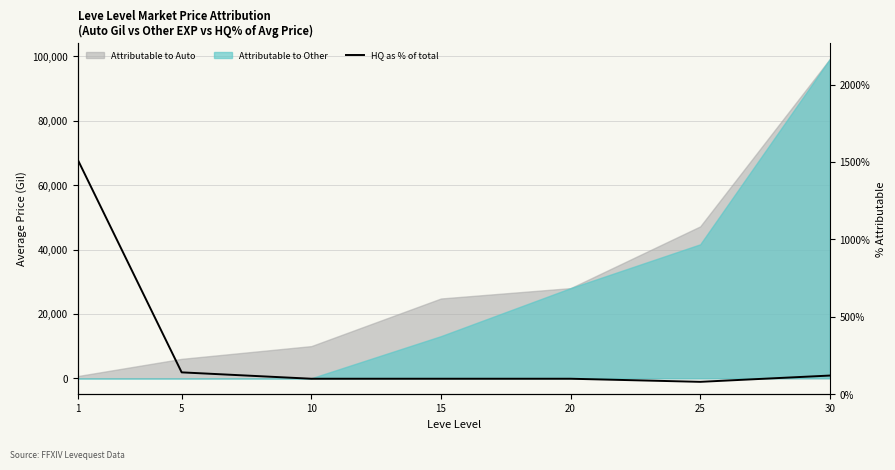

What is the value of the 5th point from the left?

100.0